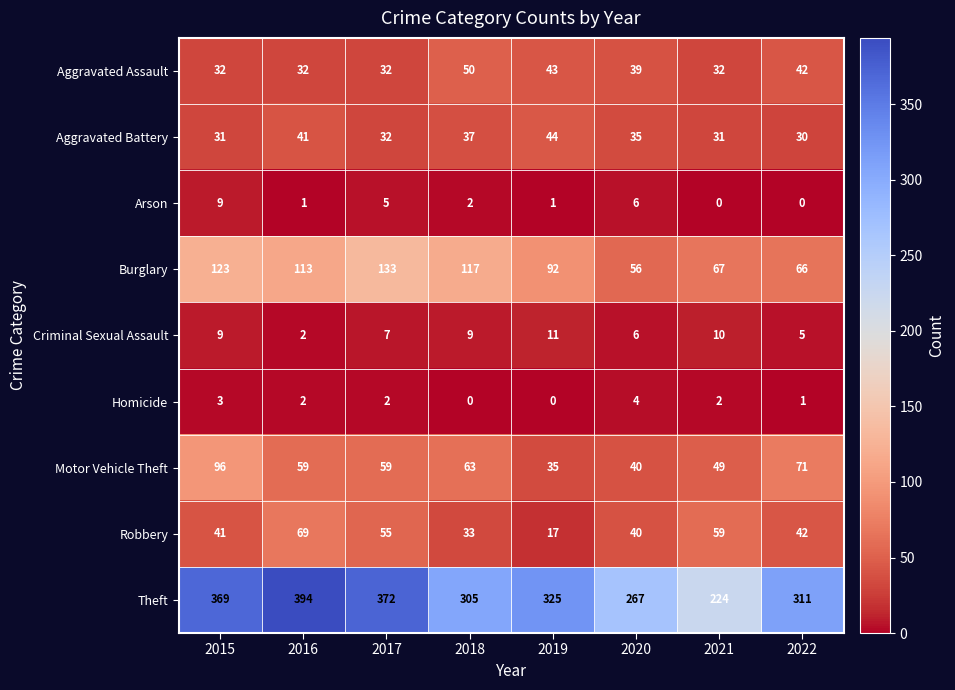

Which series has the widest spread of values?

Theft